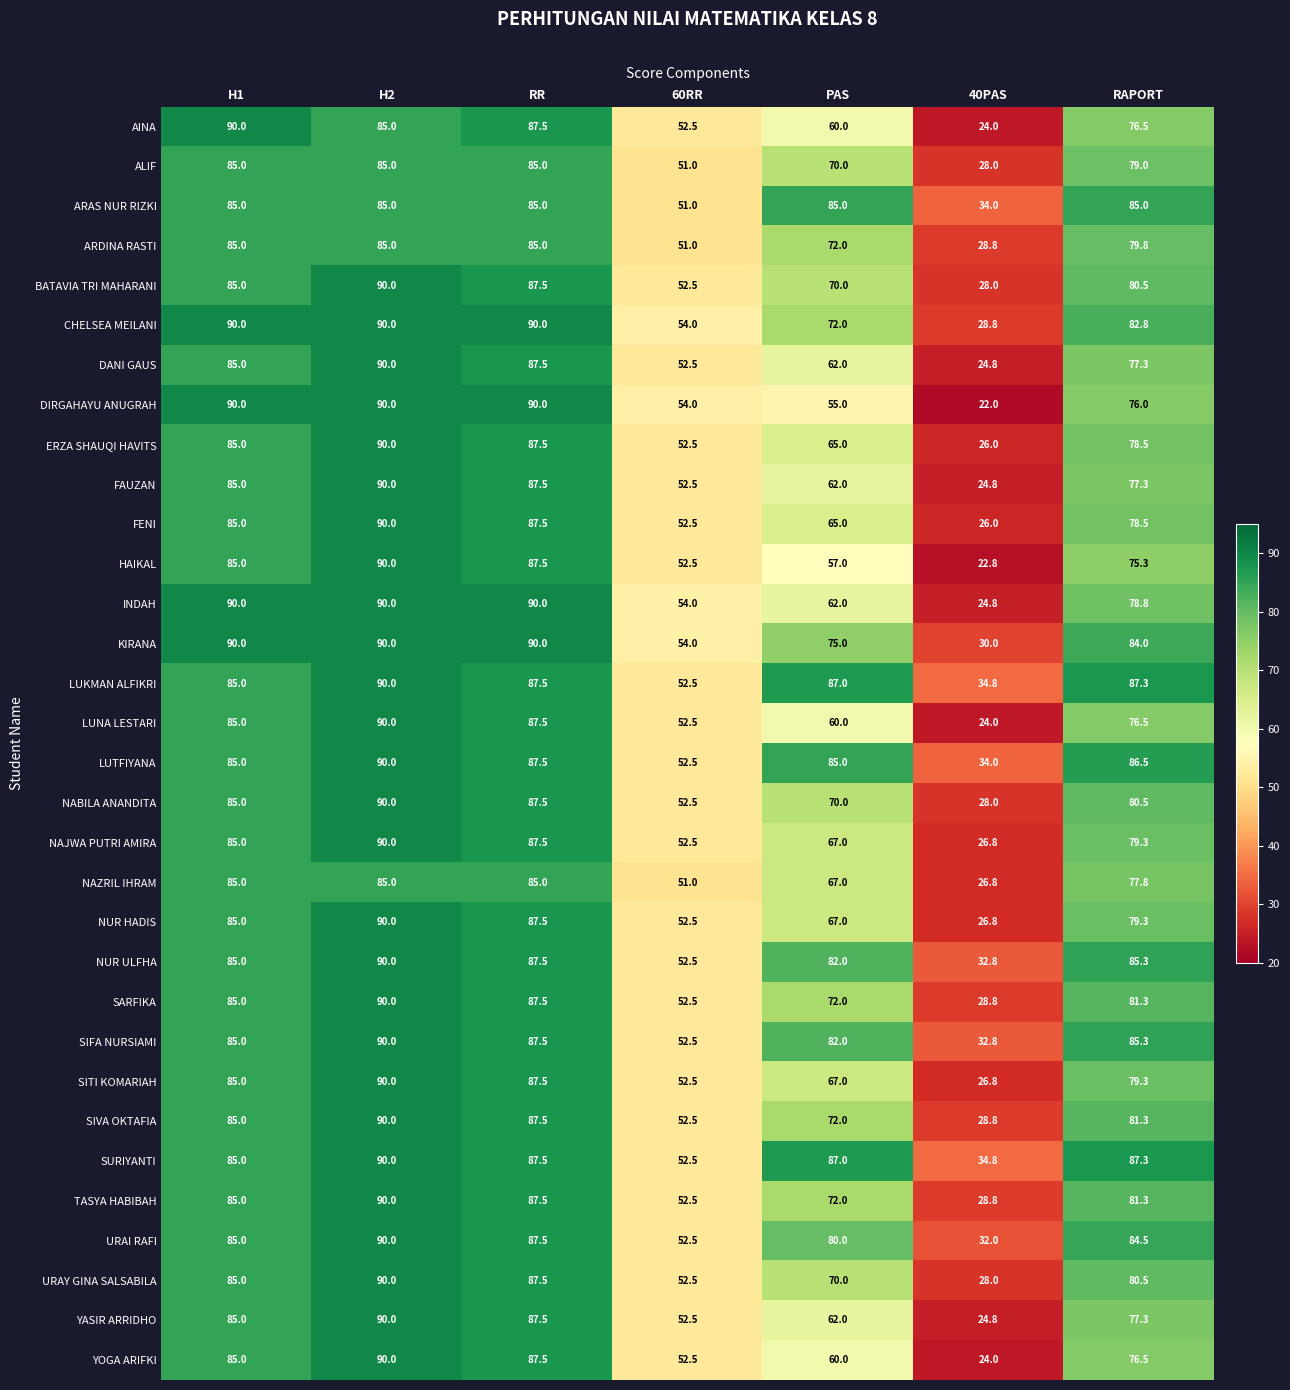

Count the number of categories in the chart.

7